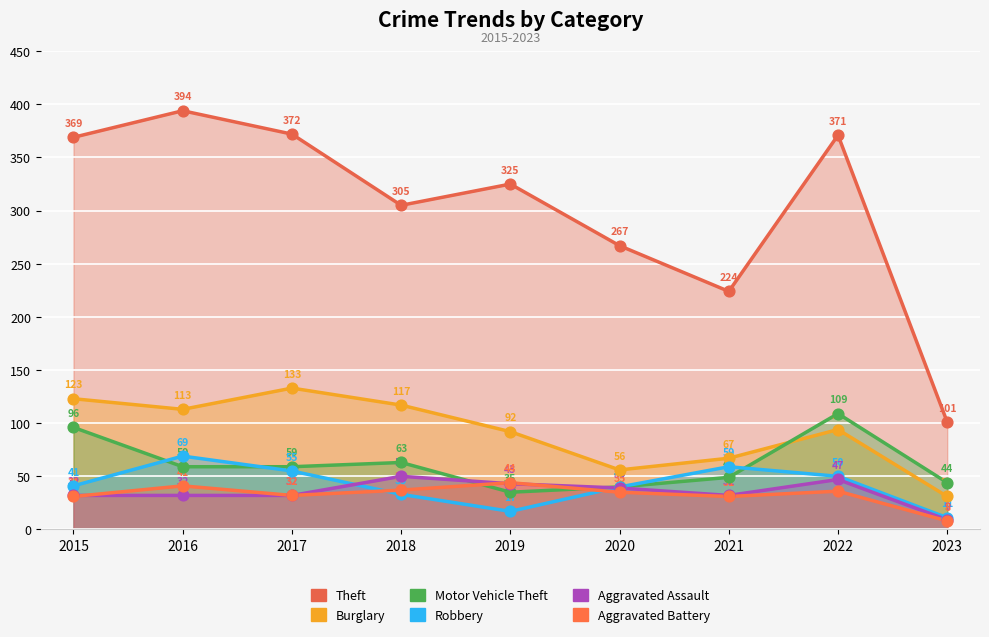

What are all the series names shown in the legend?

Theft, Burglary, Motor Vehicle Theft, Robbery, Aggravated Assault, Aggravated Battery